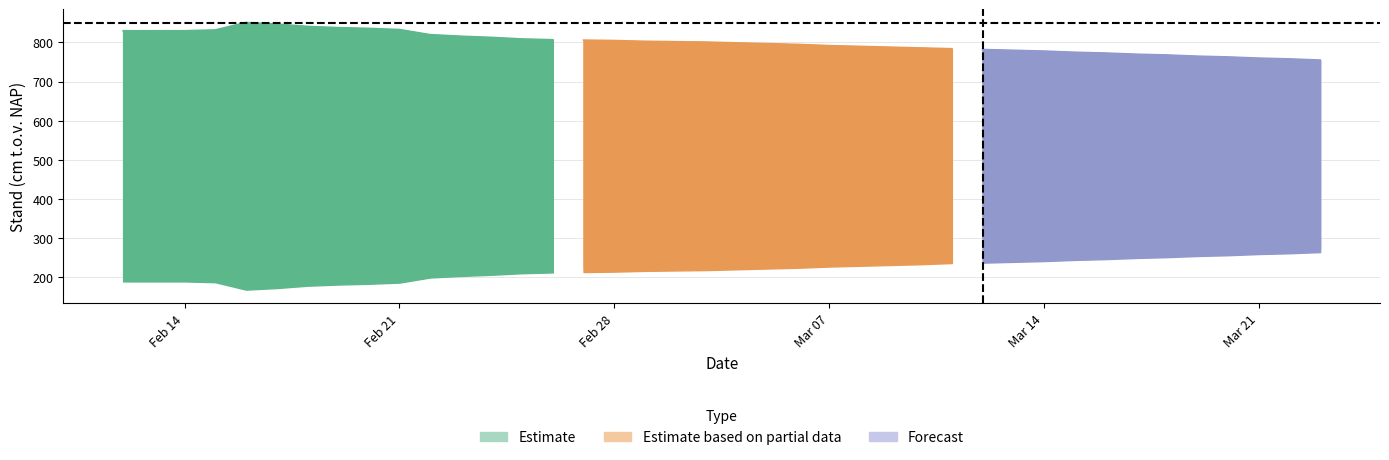

True or false: Stand_MV and Stand_MP cross at least once.

False